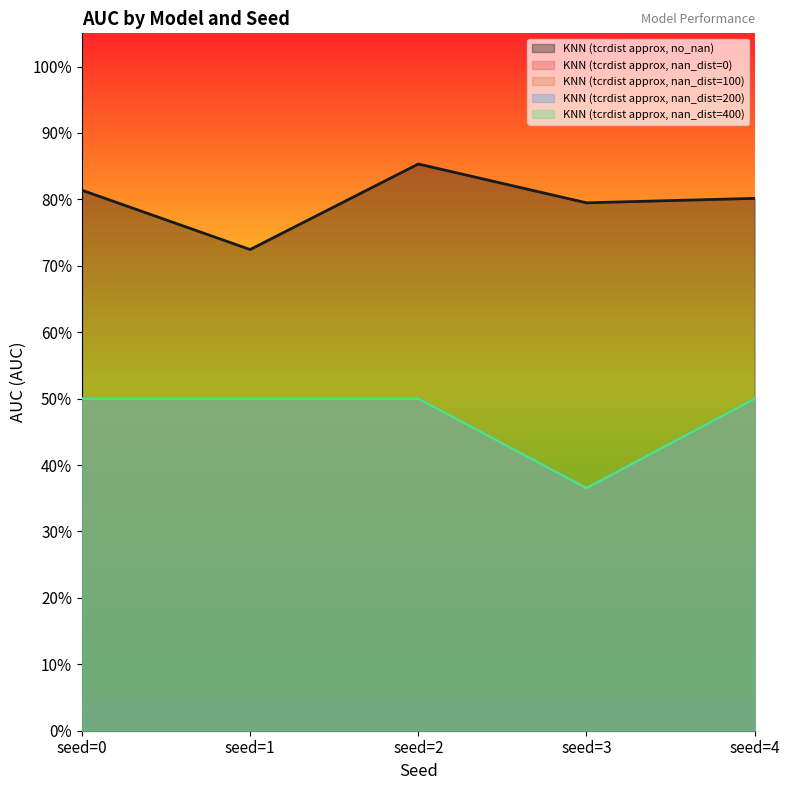

True or false: KNN (tcrdist approx, nan_dist=200) has a value of 0.5 at seed=1.

True